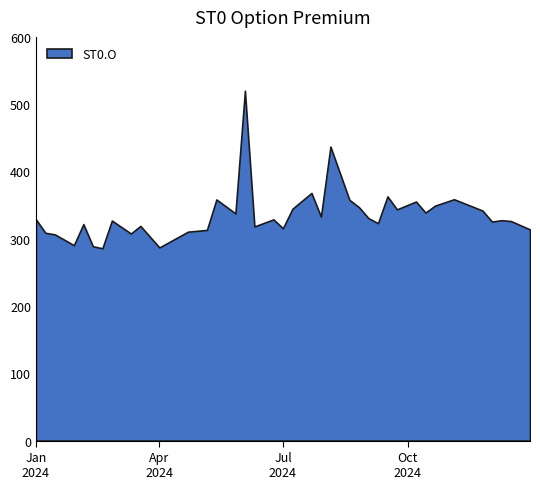

What is the minimum value shown in the chart?

285.8